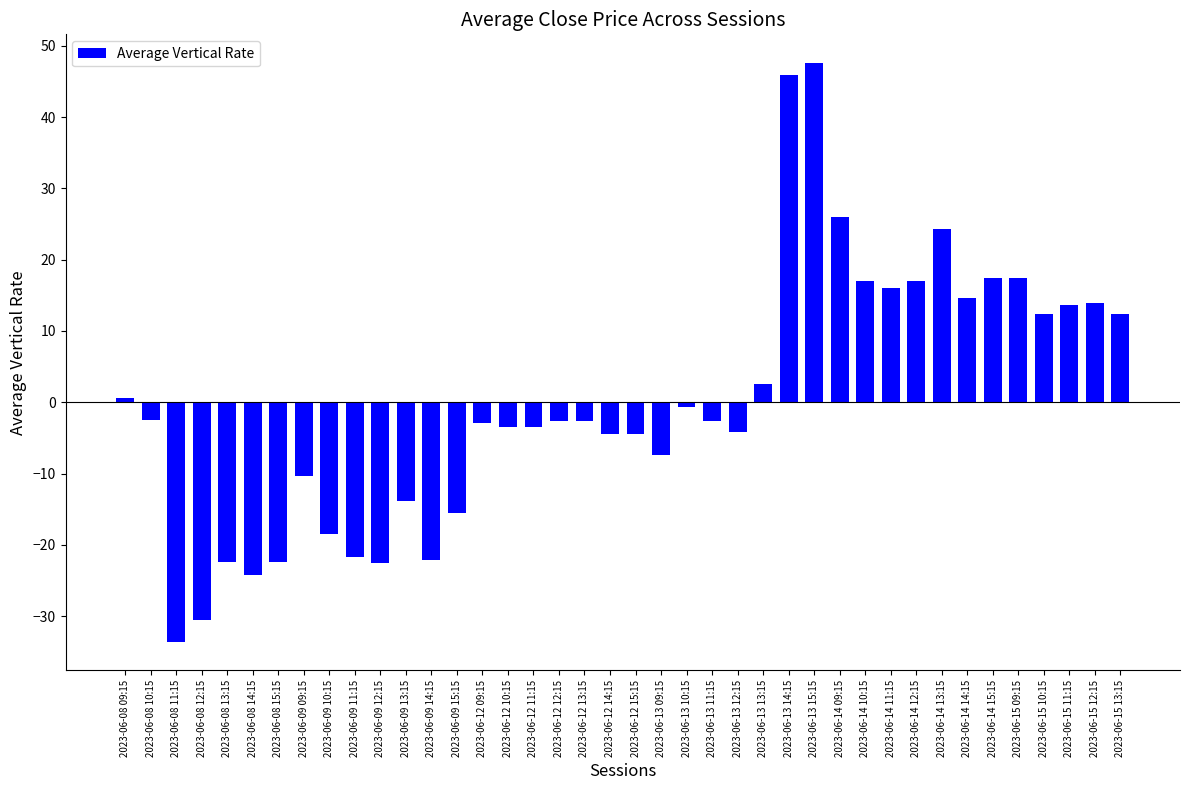

What is the difference between the maximum and minimum values?

81.1